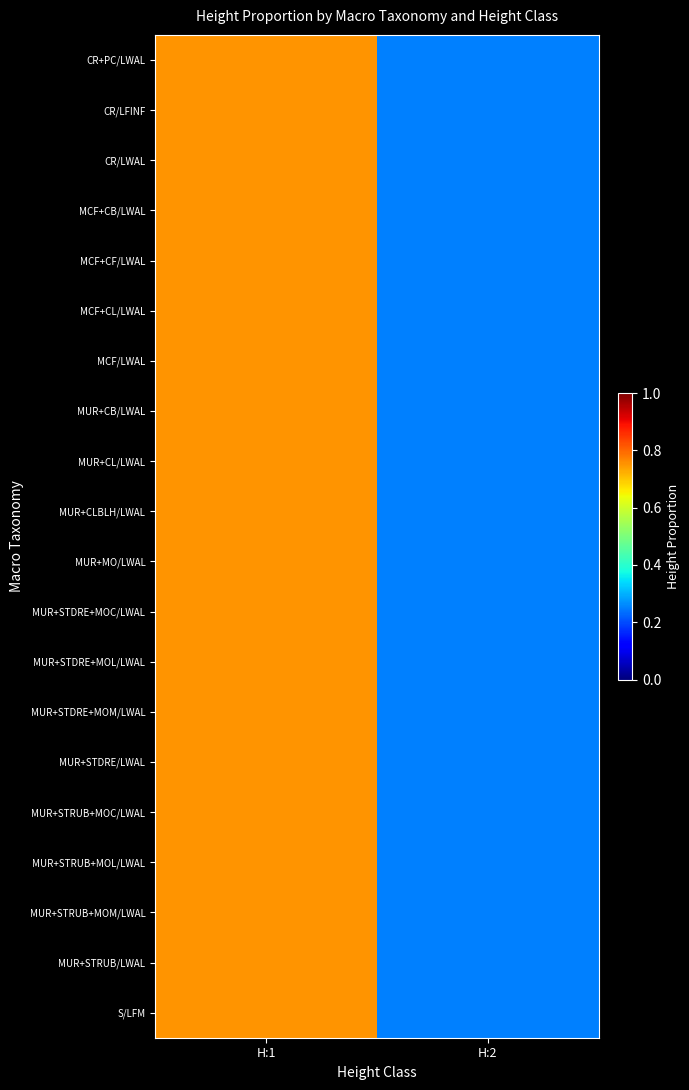

Between H:2 and H:1, which is larger?

H:1